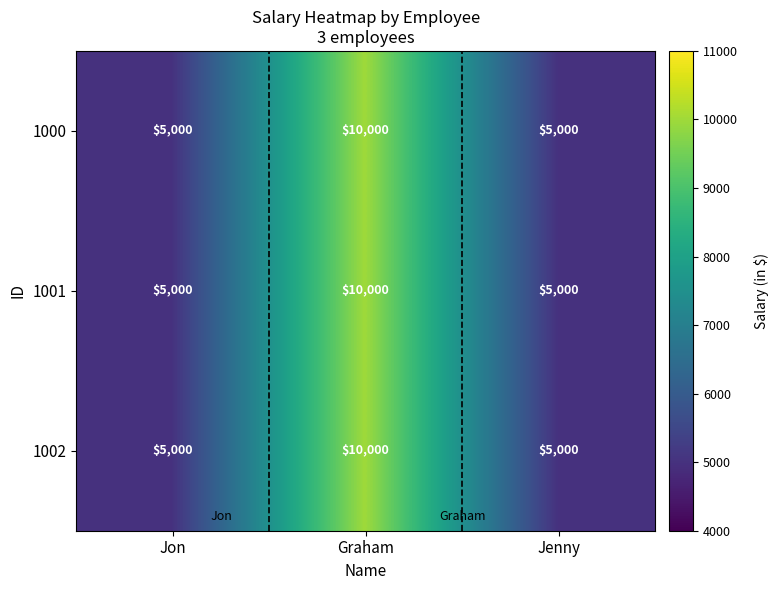

What is the sum of the 1001 values at Jon and Jenny?

10000